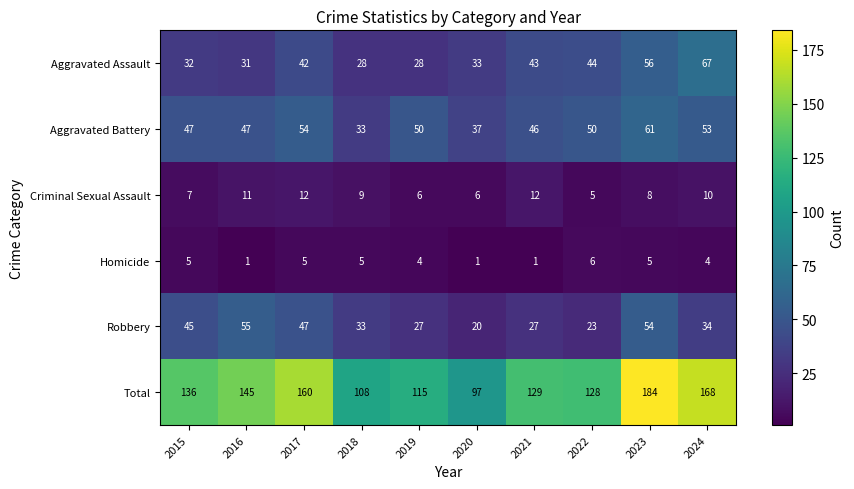

At how many categories does at least one series exceed 126?

7